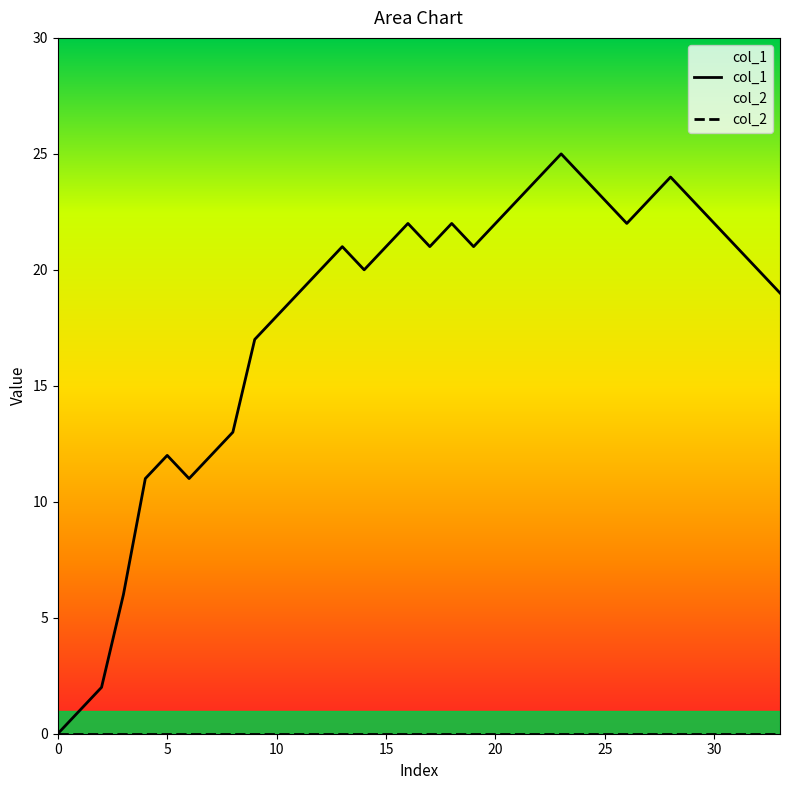

Rank the series by their maximum value, from lowest to highest.

col_2, col_1